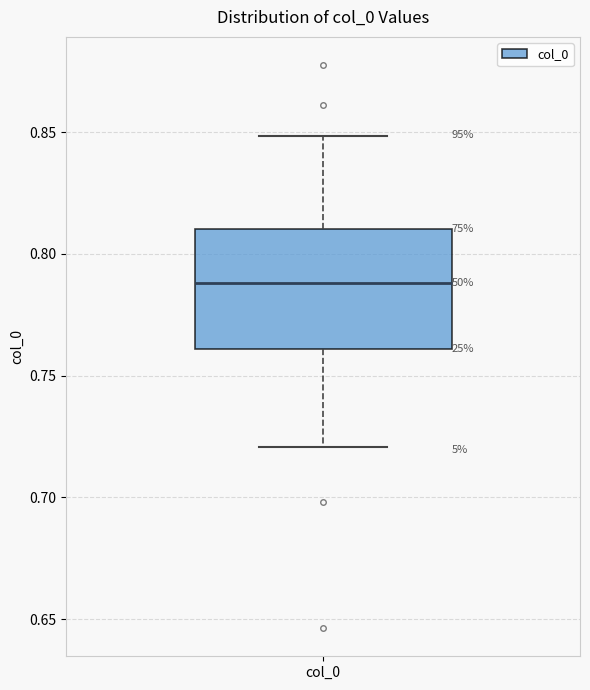

Read this box plot against the y-axis: the position of the median line, the range covered by the box, and the ends of both whiskers. The values are not printed on the chart, so give them approximately, as read against the axis.

median 0.79, box 0.76 to 0.81, whiskers 0.72 to 0.85